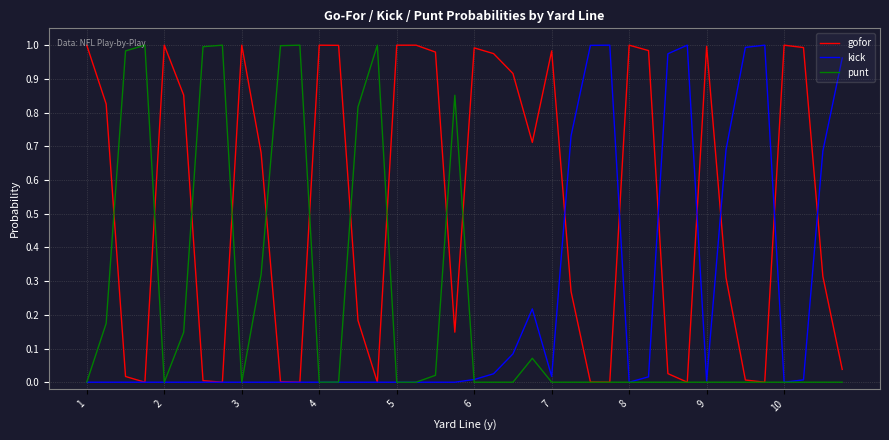

Which series has the largest total across all categories?

gofor